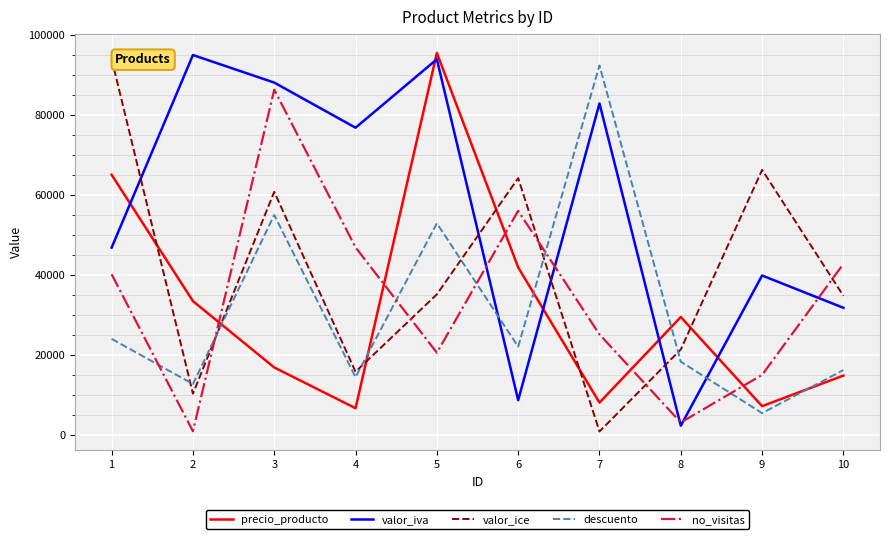

What is the maximum value shown in the chart?

95530